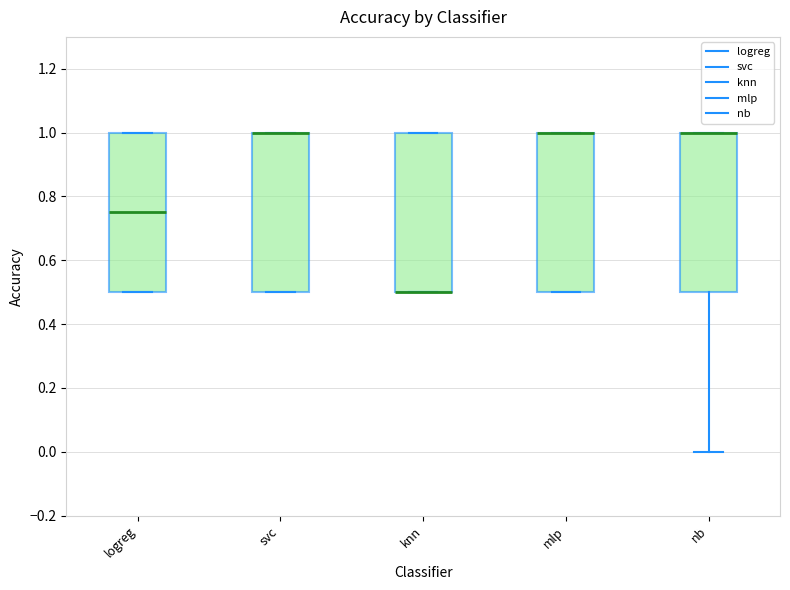

Reading left to right, read every box against the y-axis: the position of its median line, the range the box covers, and the ends of its whiskers. The values are not printed on the chart, so give them approximately, as read against the axis.

logreg: median 0.76, box 0.50 to 1.00, whiskers 0.50 to 1.00
svc: median 1.00 (drawn on the box's upper edge), box 0.50 to 1.00, whiskers 0.50 to 1.00
knn: median 0.50 (drawn on the box's lower edge), box 0.50 to 1.00, whiskers 0.50 to 1.00
mlp: median 1.00 (drawn on the box's upper edge), box 0.50 to 1.00, whiskers 0.50 to 1.00
nb: median 1.00 (drawn on the box's upper edge), box 0.50 to 1.00, whiskers 0.00 to 1.00